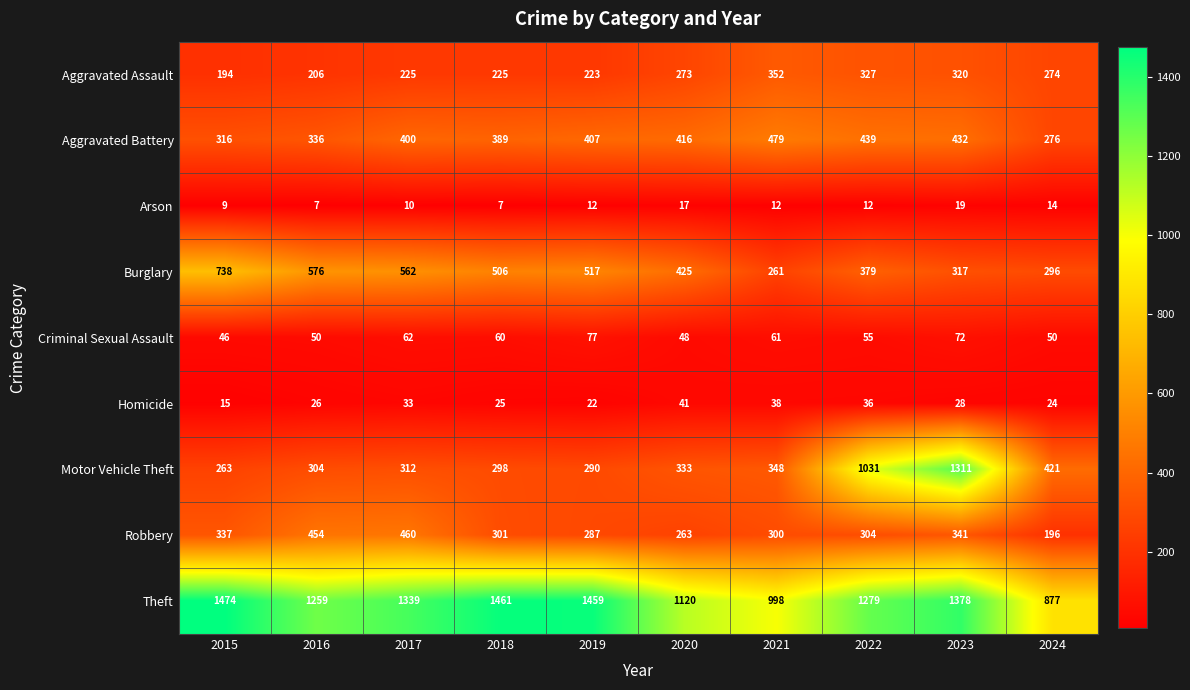

True or false: Motor Vehicle Theft has a value of 304 at 2016.

True